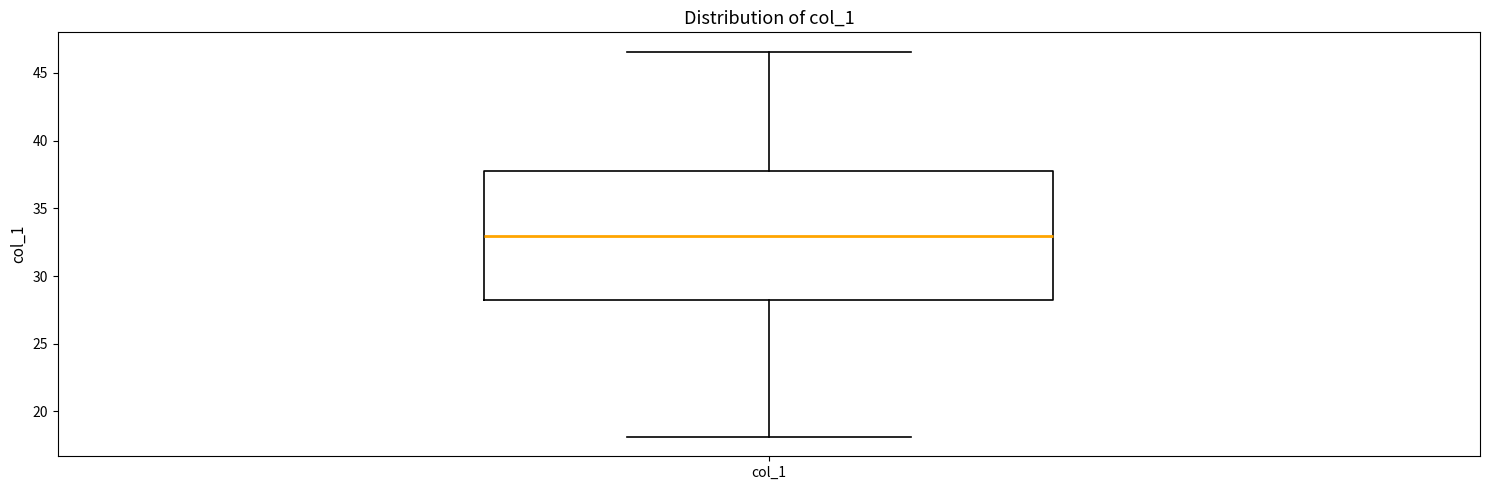

Where does the lower whisker of the box for col_1 end on the y-axis? The values are not printed on the chart, so give them approximately, as read against the axis.

18.0